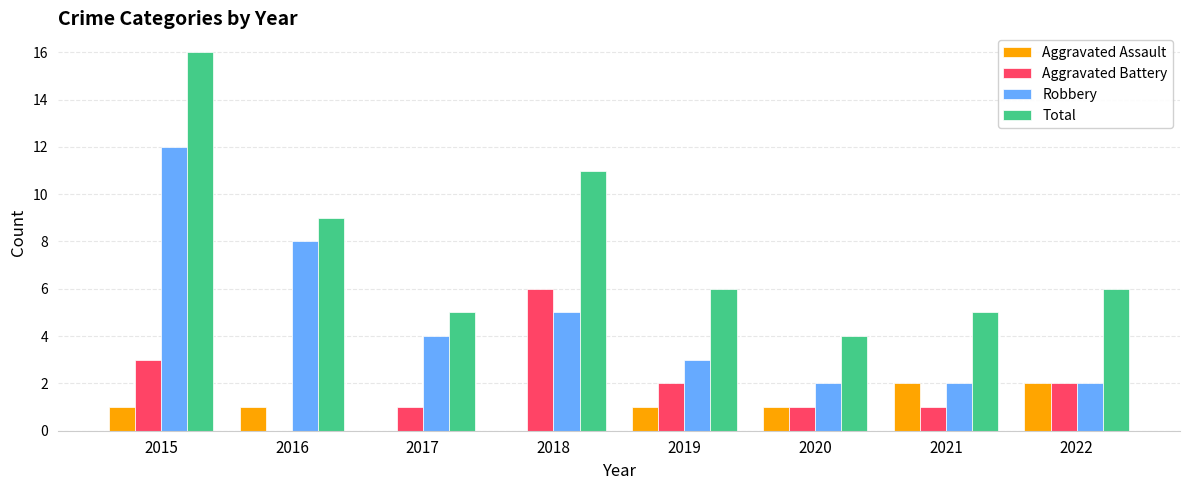

Where does the Robbery series first go above 4?

2015